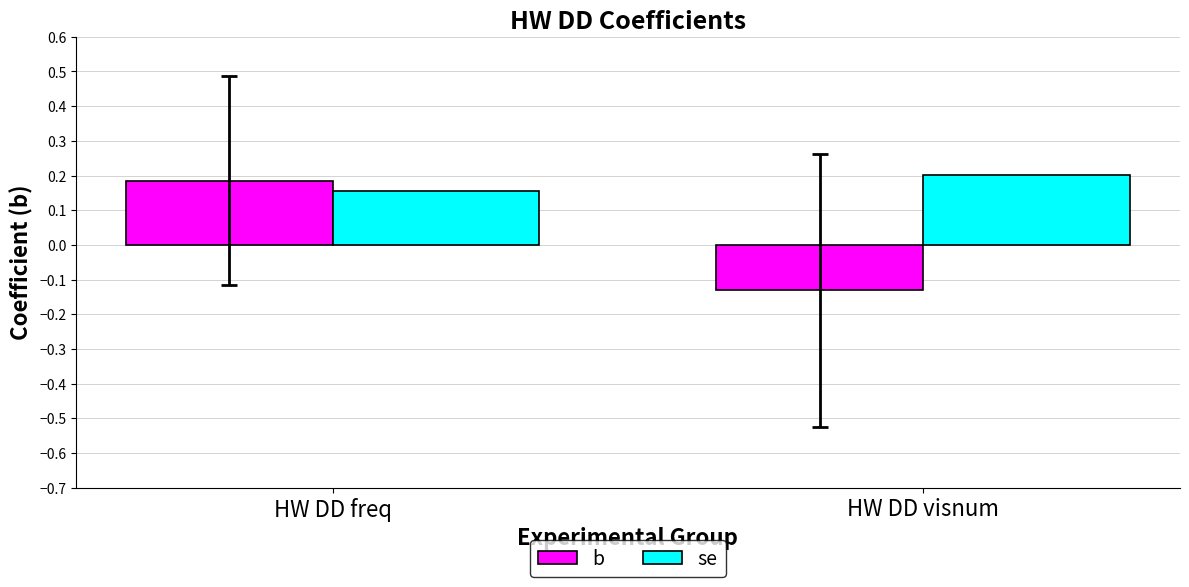

What position from the left is HW DD freq?

1